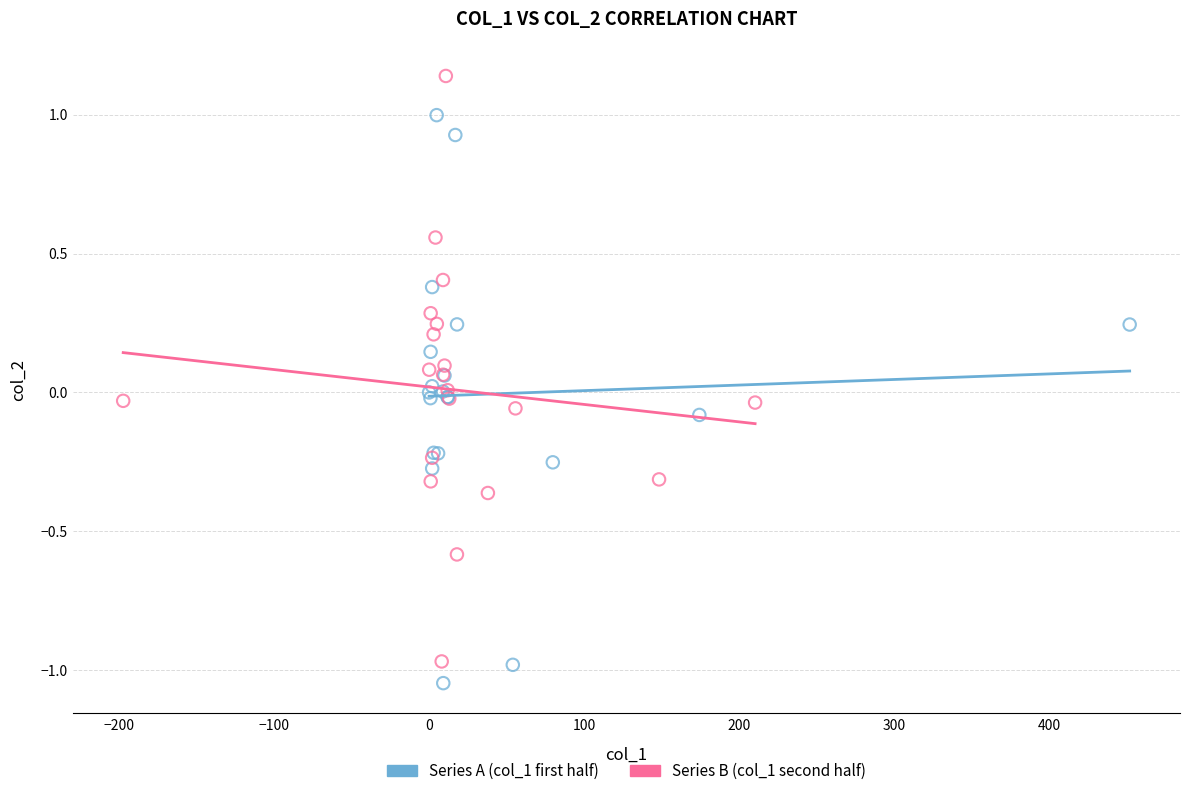

Which series has the largest Y range (max minus min)?

Series B (col_1 second half)